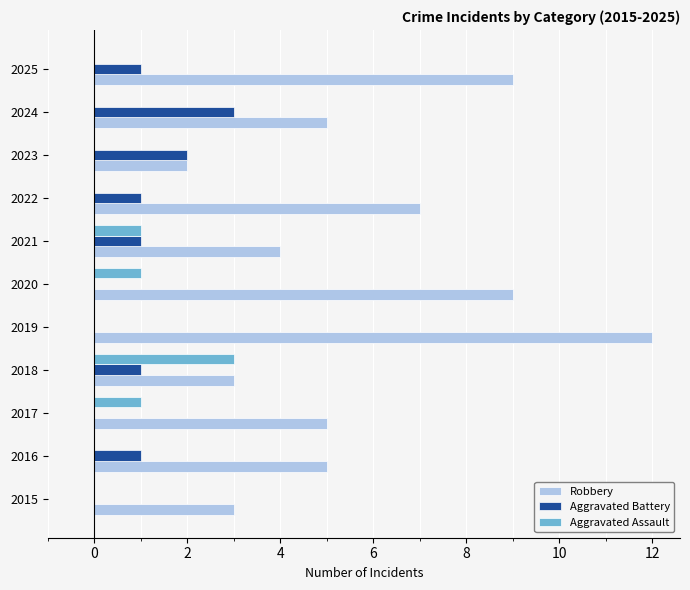

What are all the series names shown in the legend?

Robbery, Aggravated Battery, Aggravated Assault